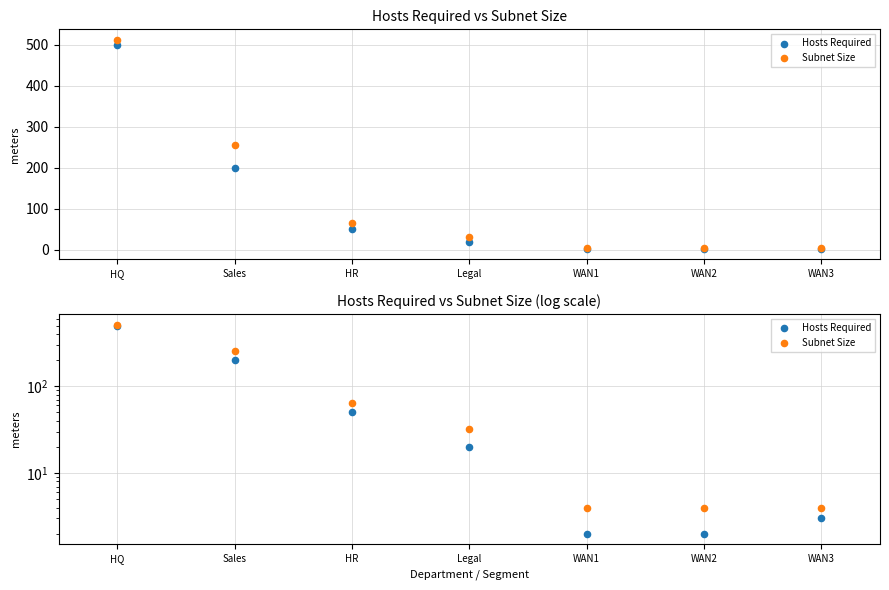

Which series has the widest spread of Y values?

Subnet Size